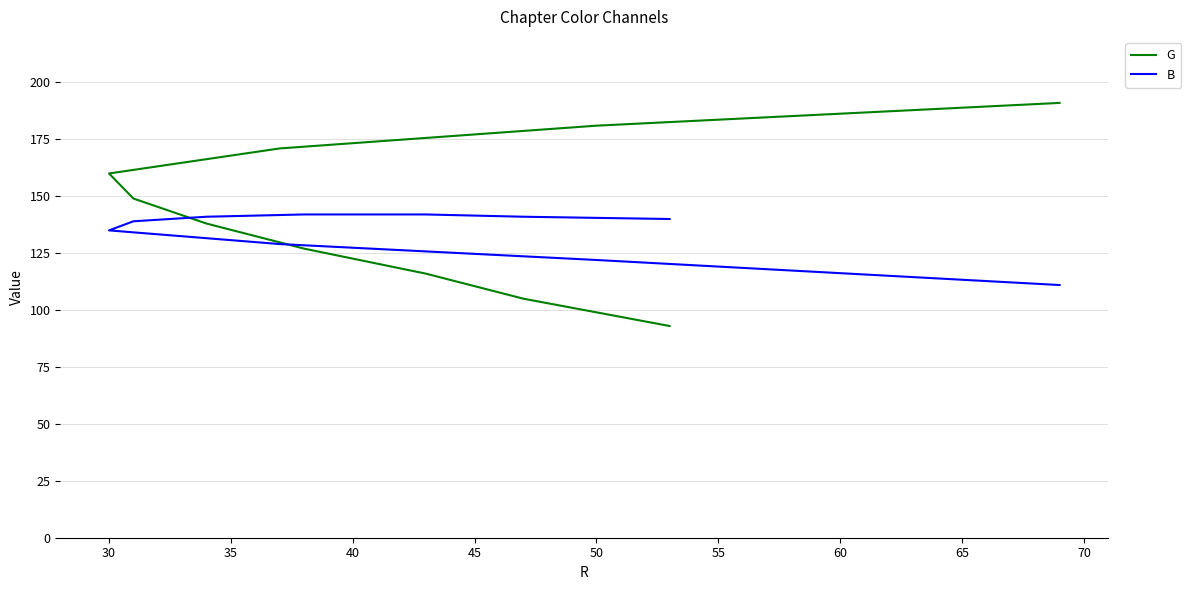

True or false: G and B intersect in this chart.

True